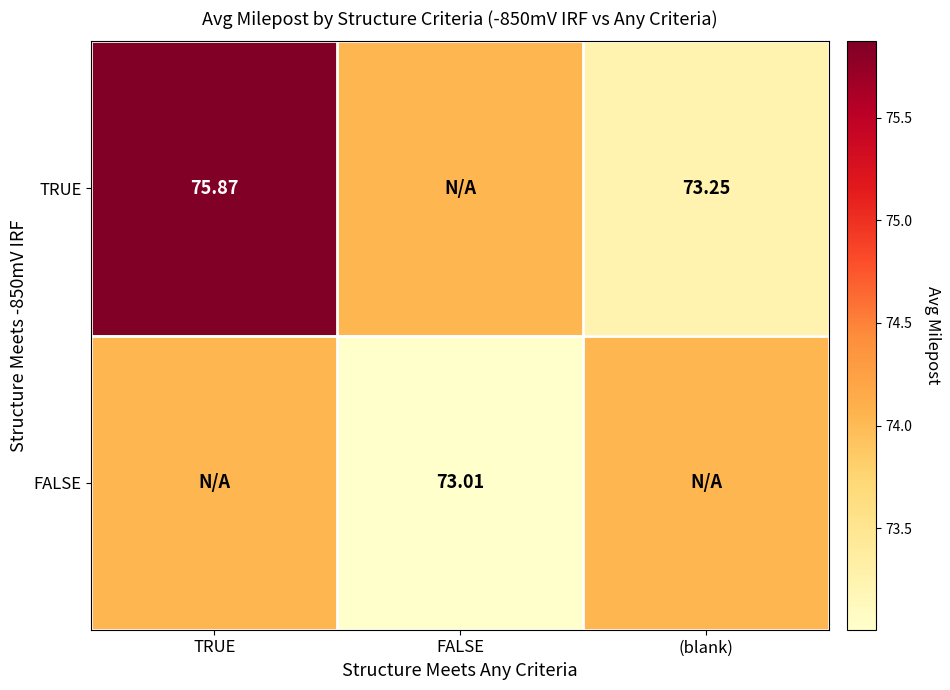

The value of TRUE at TRUE is 38.4. True or false?

False